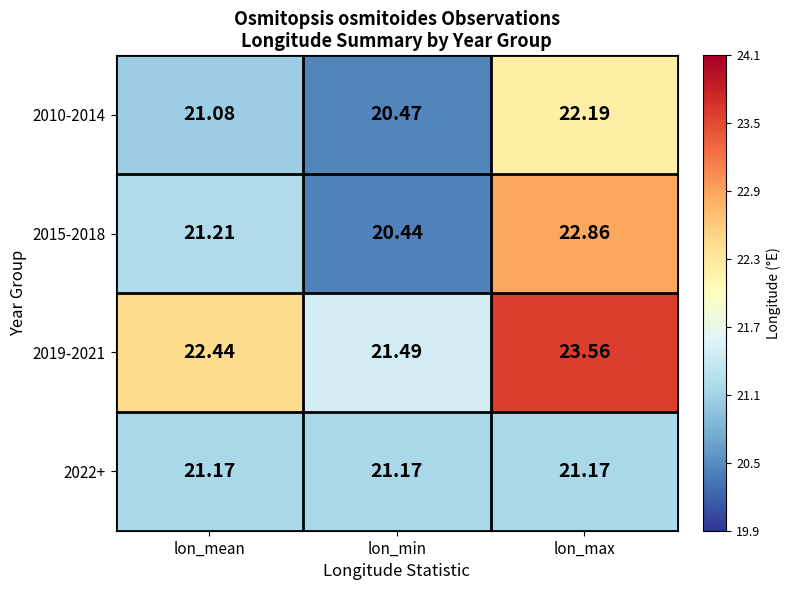

How many distinct data groups are displayed?

4